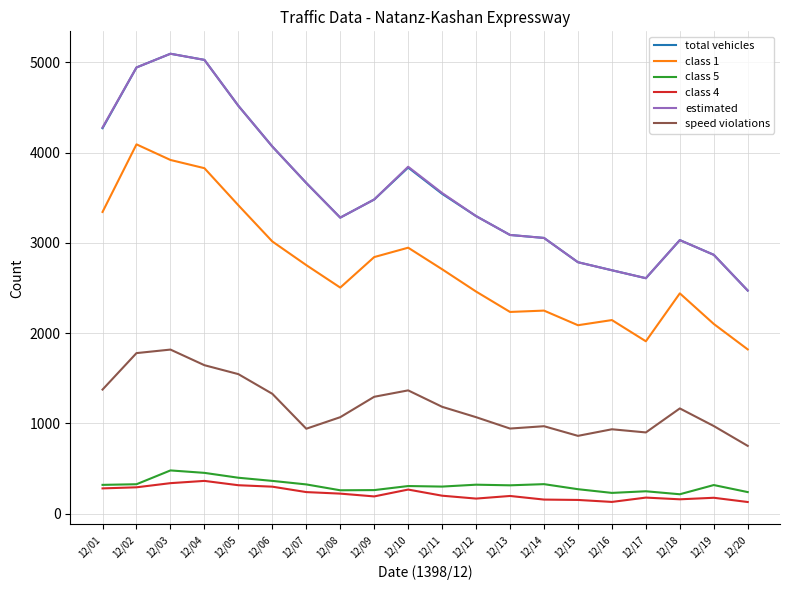

True or false: class 4 has a value of 195 at 12/13.

True